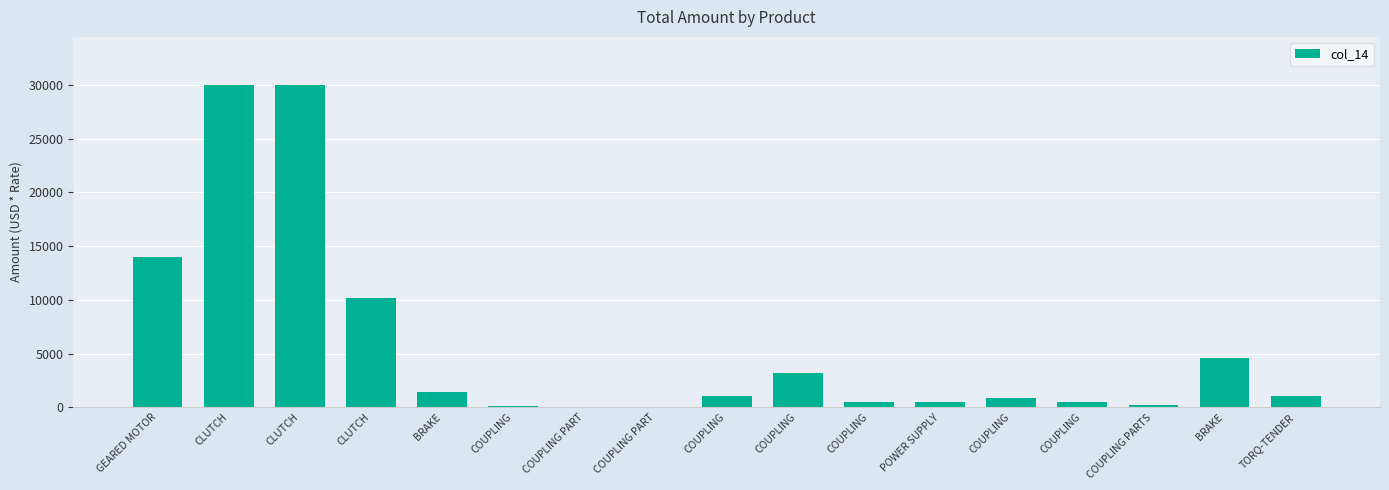

The chart shows a value of 6289.0 at CLUTCH. True or false?

False